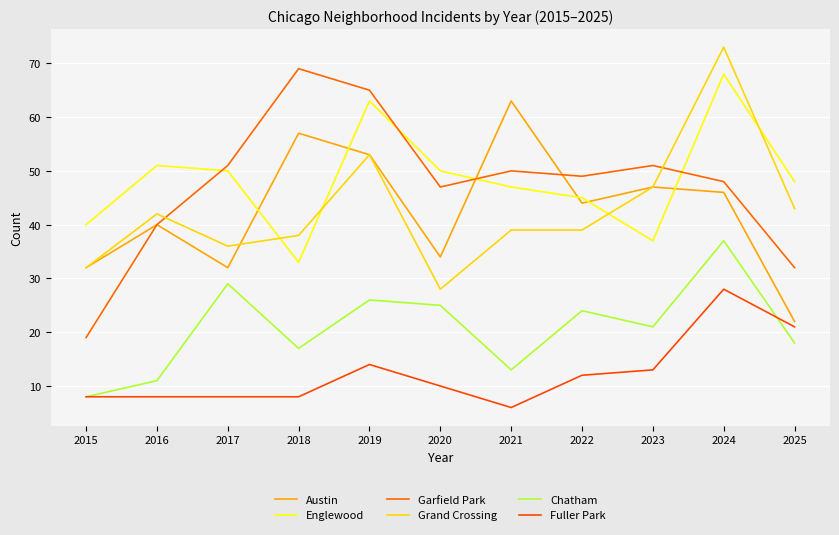

Rank the categories by Austin value from lowest to highest.

2025, 2015, 2017, 2020, 2016, 2022, 2024, 2023, 2019, 2018, 2021